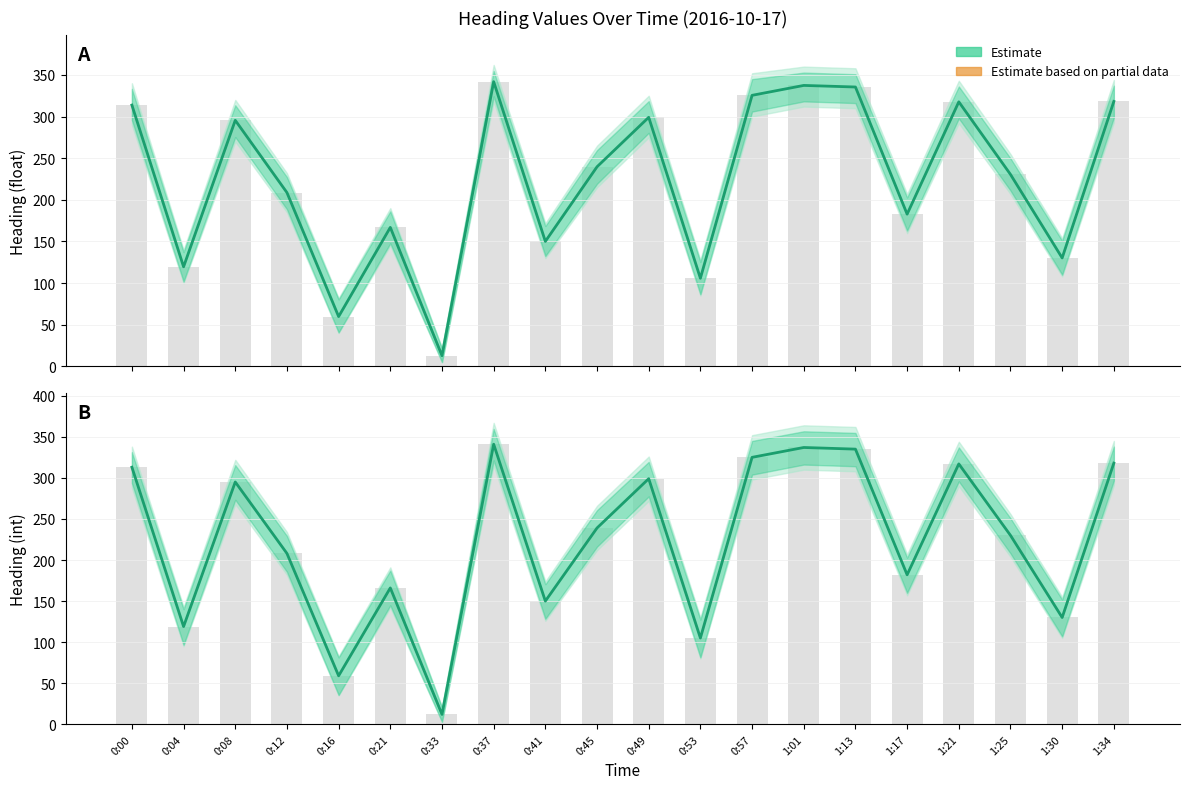

What position from the right is 1:30?

2